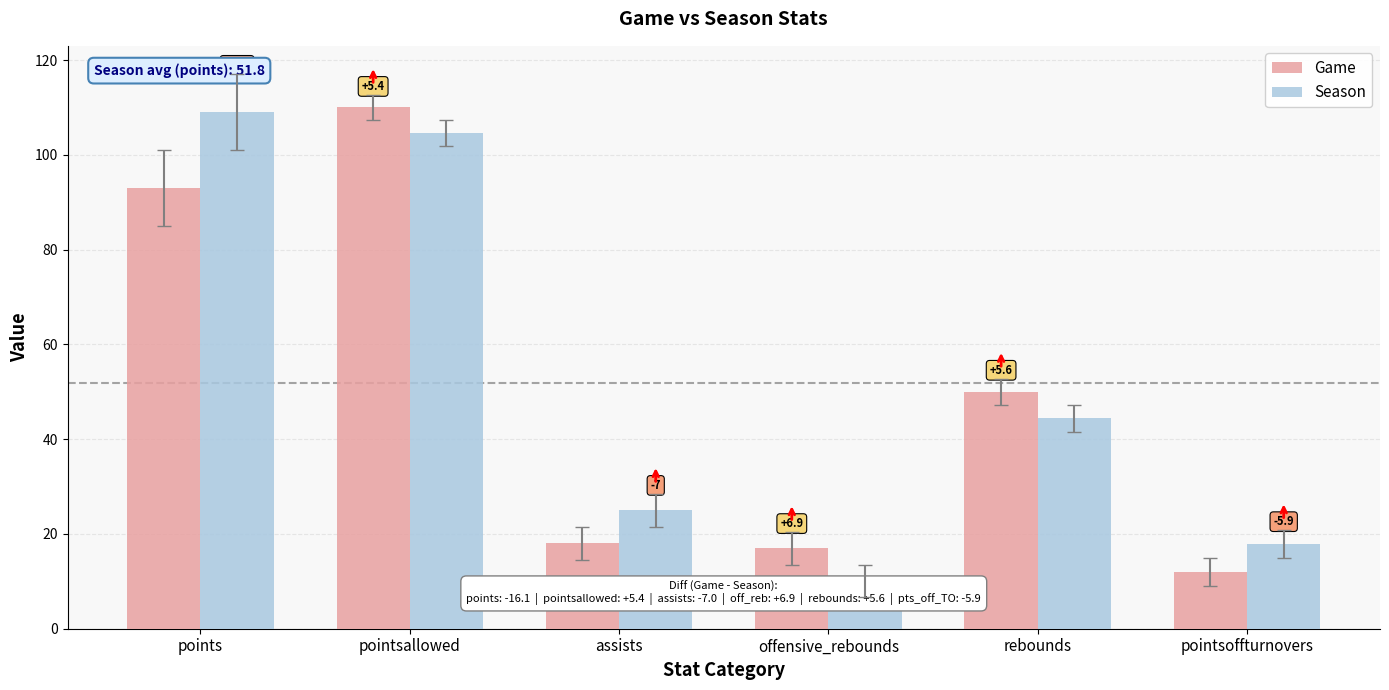

What is the total value across all series at rebounds?

94.4